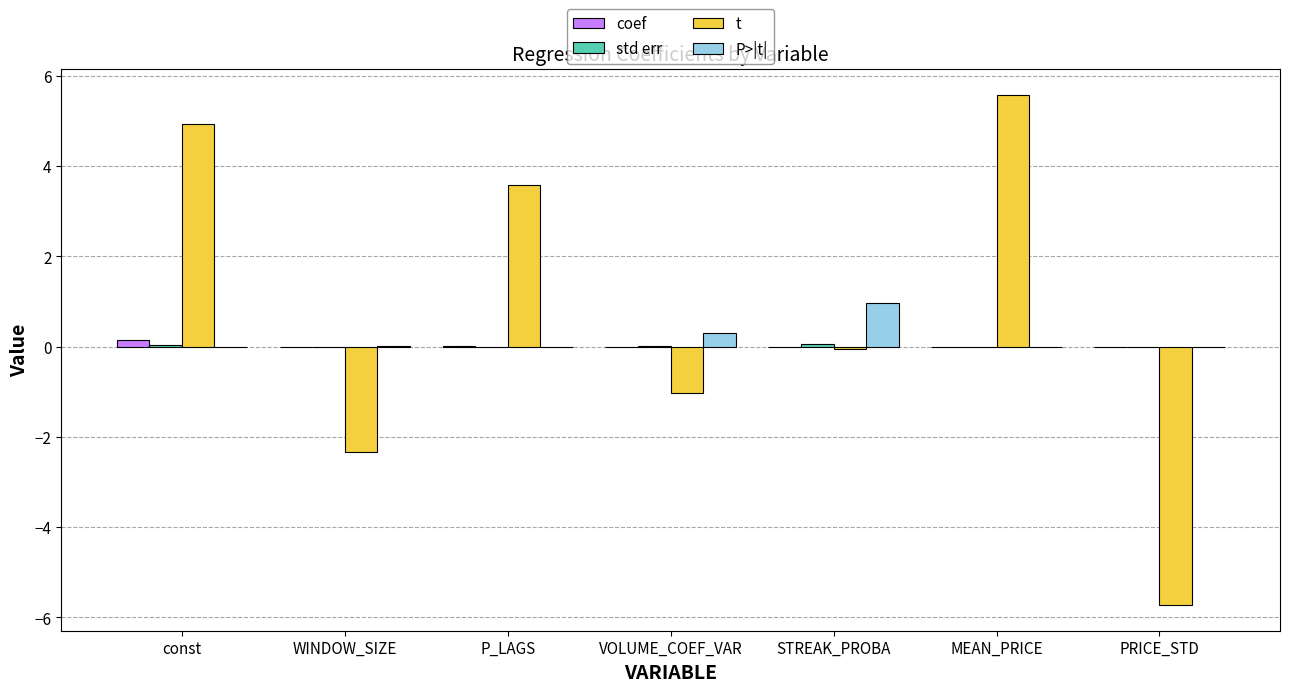

Between const and STREAK_PROBA, which series saw the biggest shift?

t